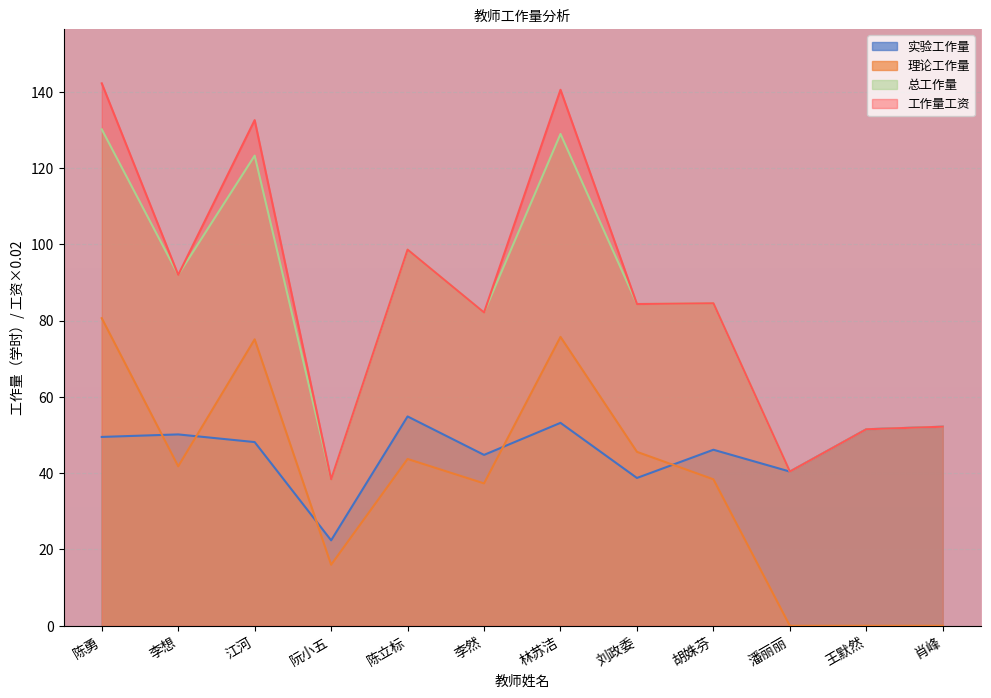

Count the number of categories in the chart.

12